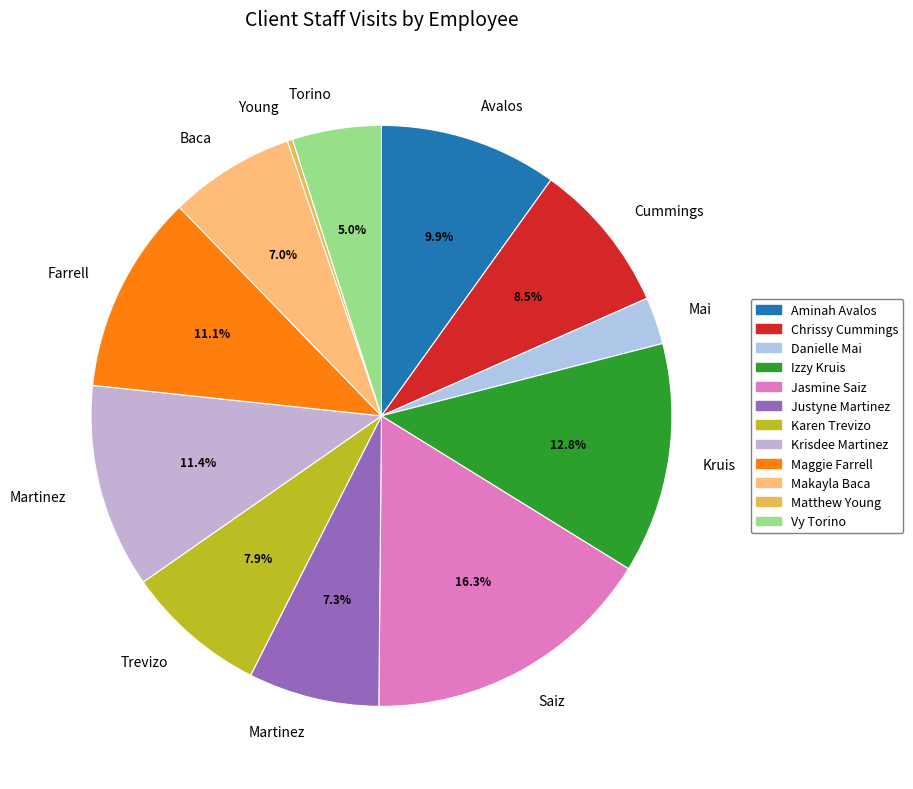

Count the number of slices in the pie.

12